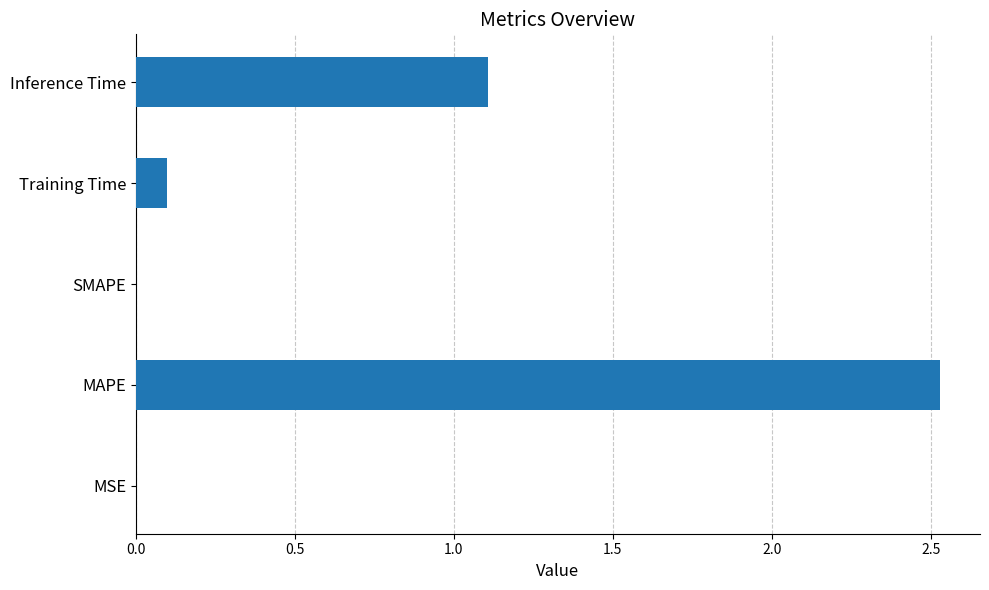

Which has a higher value, Inference Time or MAPE?

MAPE